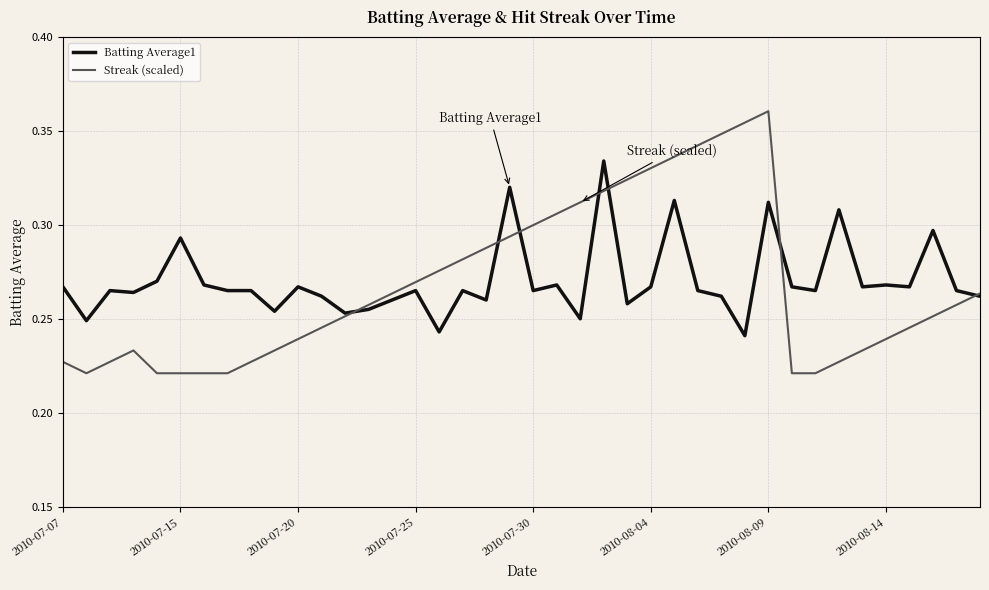

What is the difference between the second highest and second lowest values in the Streak (scaled) series?

0.1